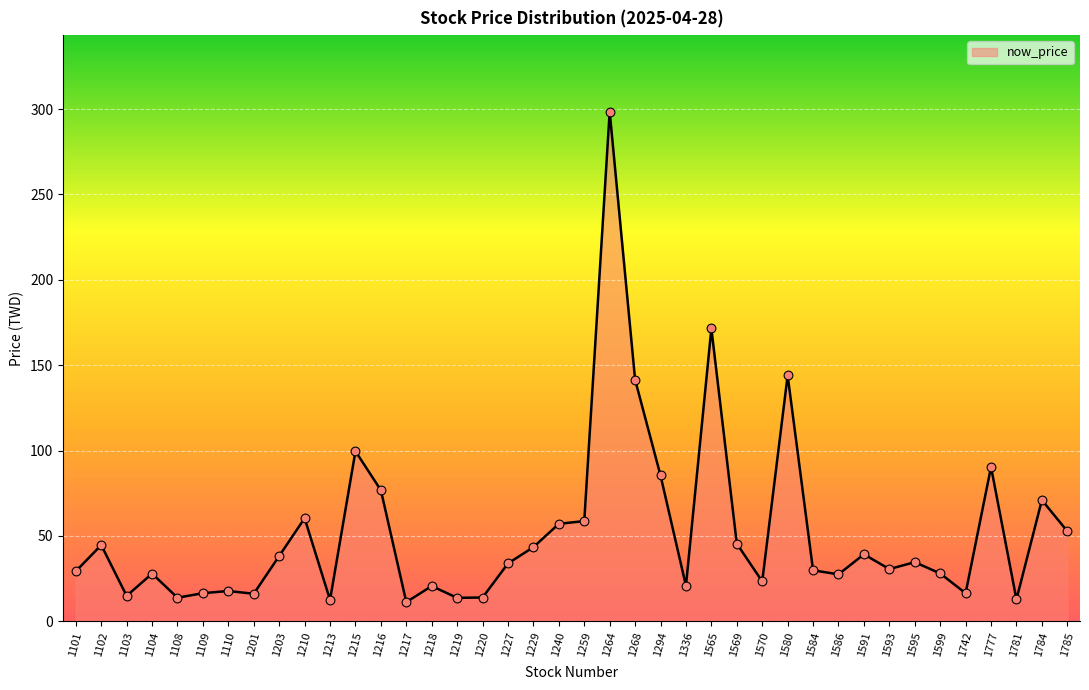

What is the ratio of the value at 1259 to the value at 1108?

4.3